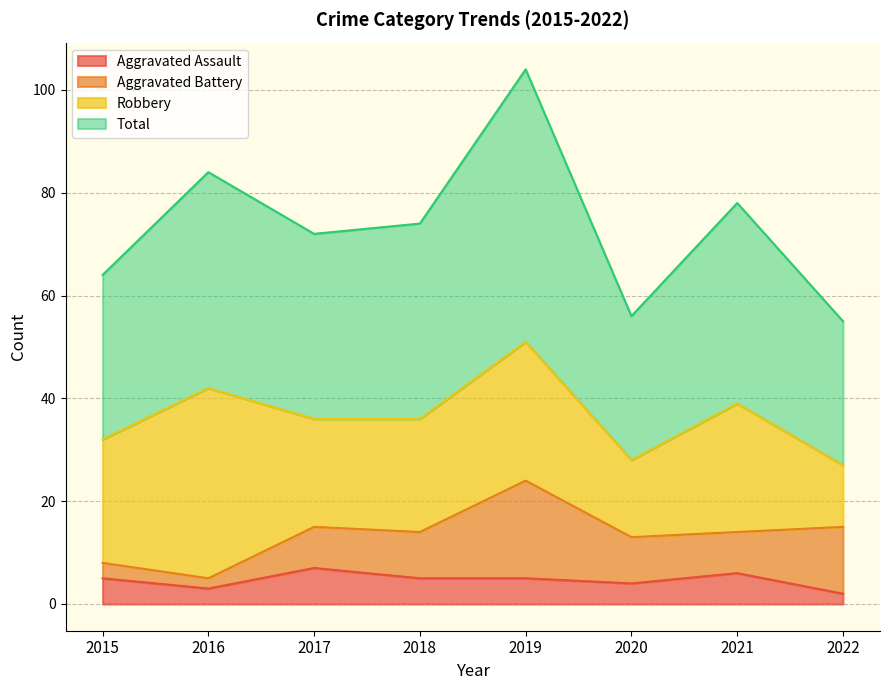

Which series has the widest spread of values?

Total